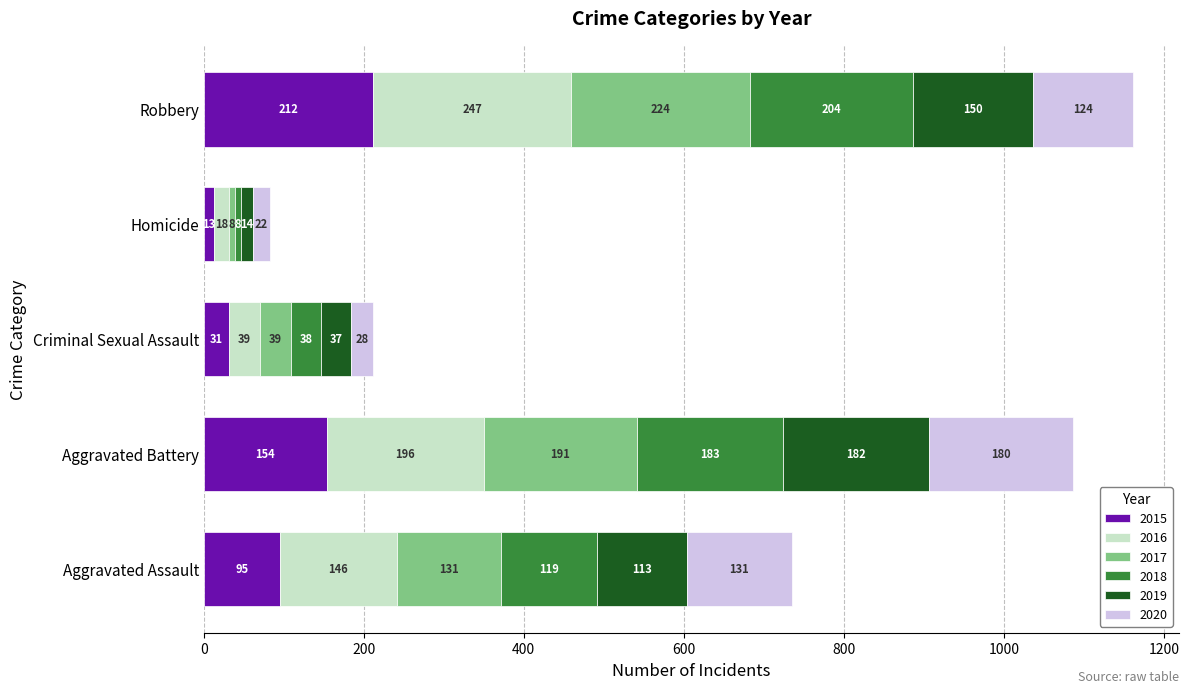

What is the total value across all series at Aggravated Assault?

735